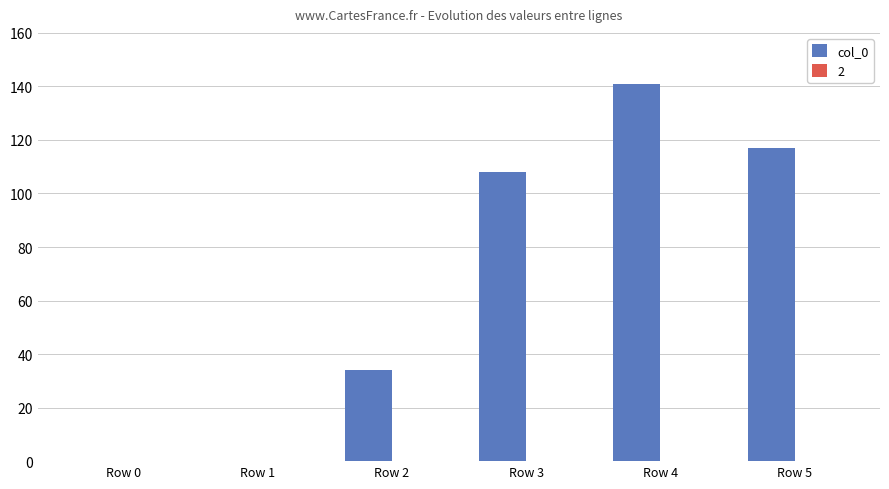

What is the sum of all values?

400